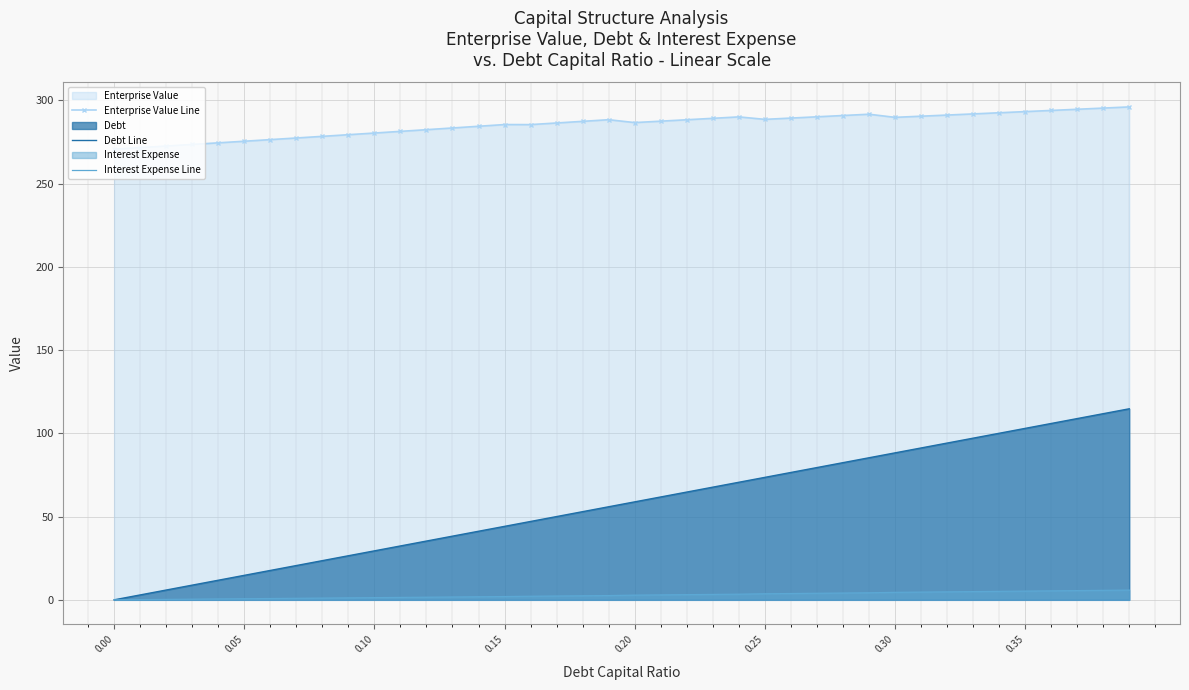

Rank the series by their average value, from highest to lowest.

Enterprise Value Line, Debt Line, Interest Expense Line